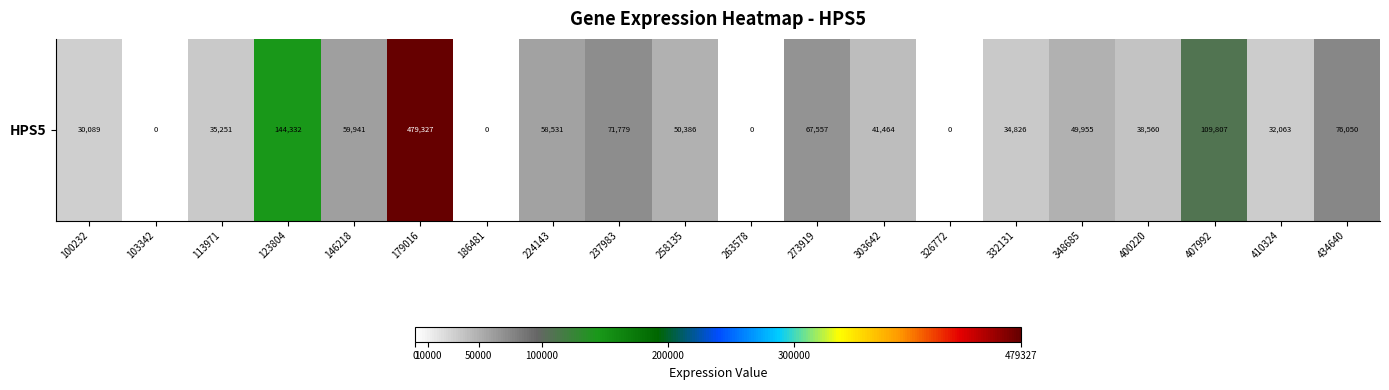

Reading left to right, transcribe all the data shown in this chart.

30089	0	35251	144332	59941	479327	0	58531	71779	50386	0	67557	41464	0	34826	49955	38560	109807	32063	76050